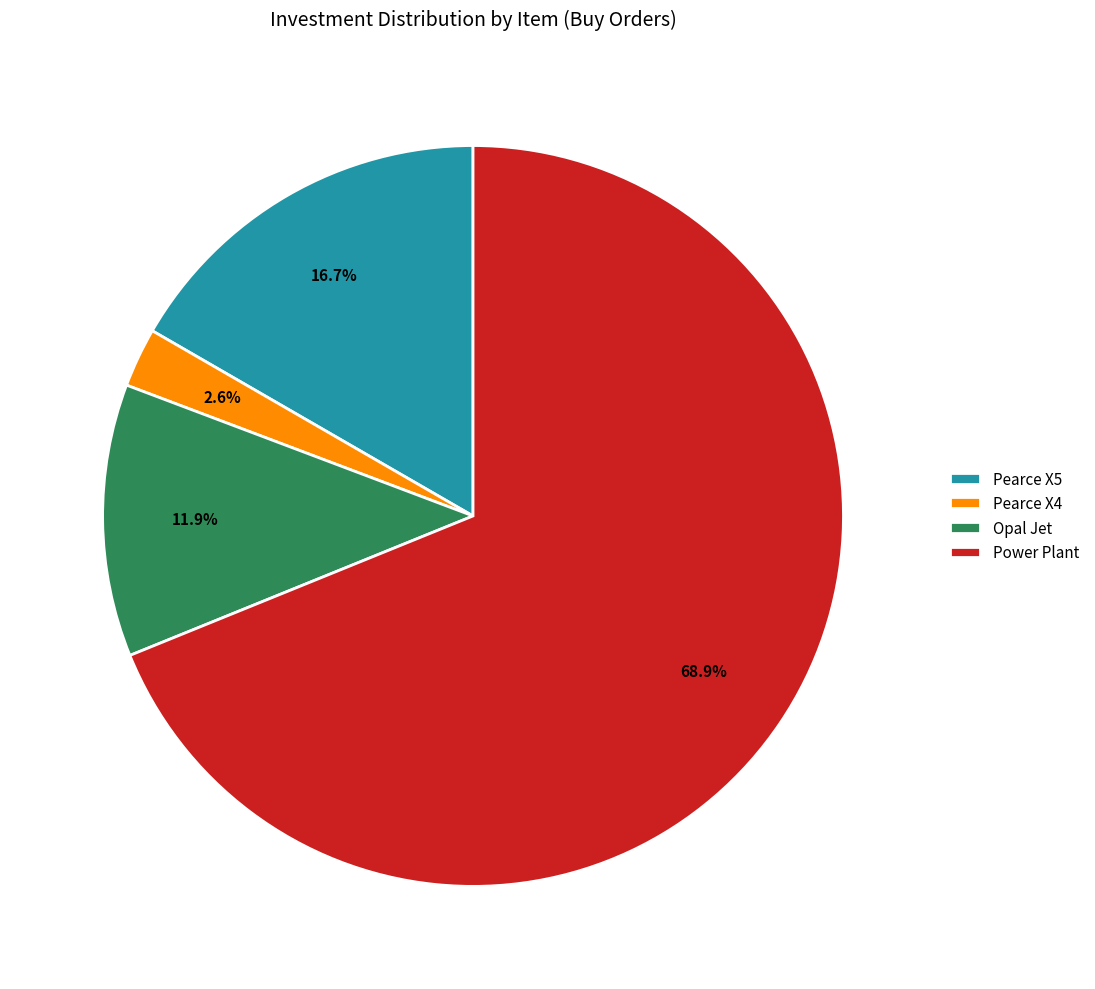

Between Pearce X5 and Pearce X4, which is larger?

Pearce X5